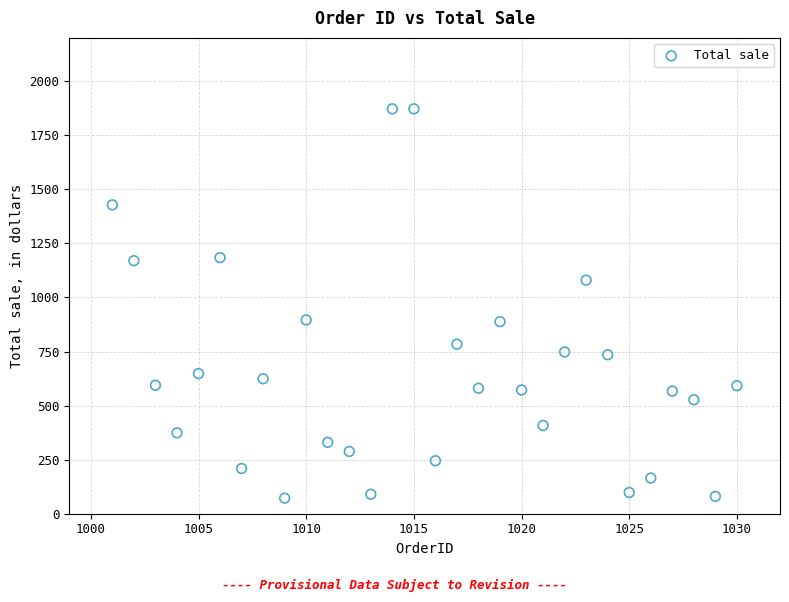

What is the range of Y values (max minus min)?

1800